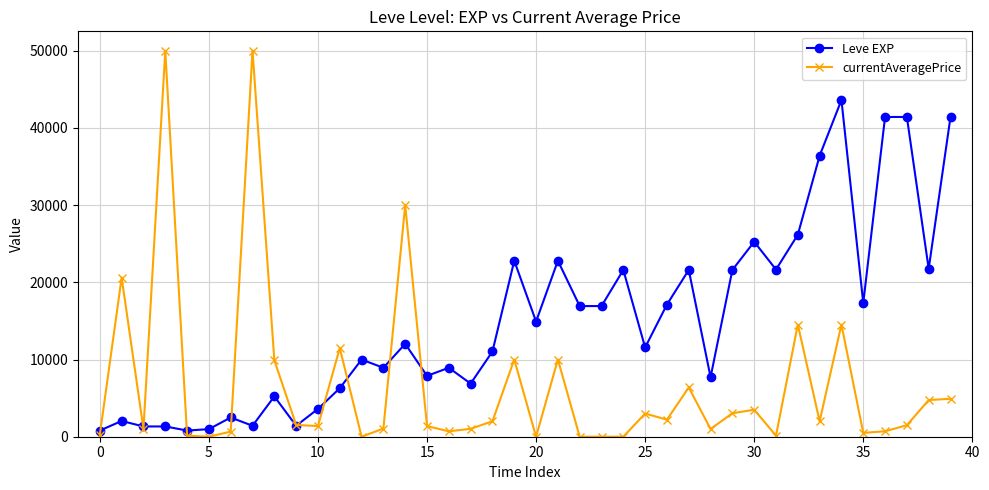

What is the maximum value shown in the chart?

50000.0